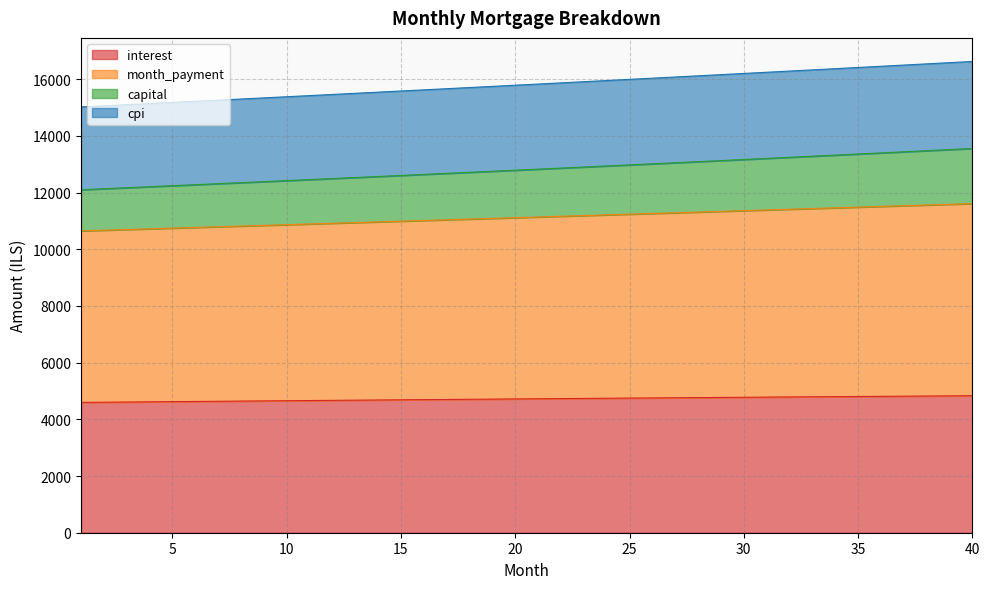

What is the total value across all series at 40?

16622.5